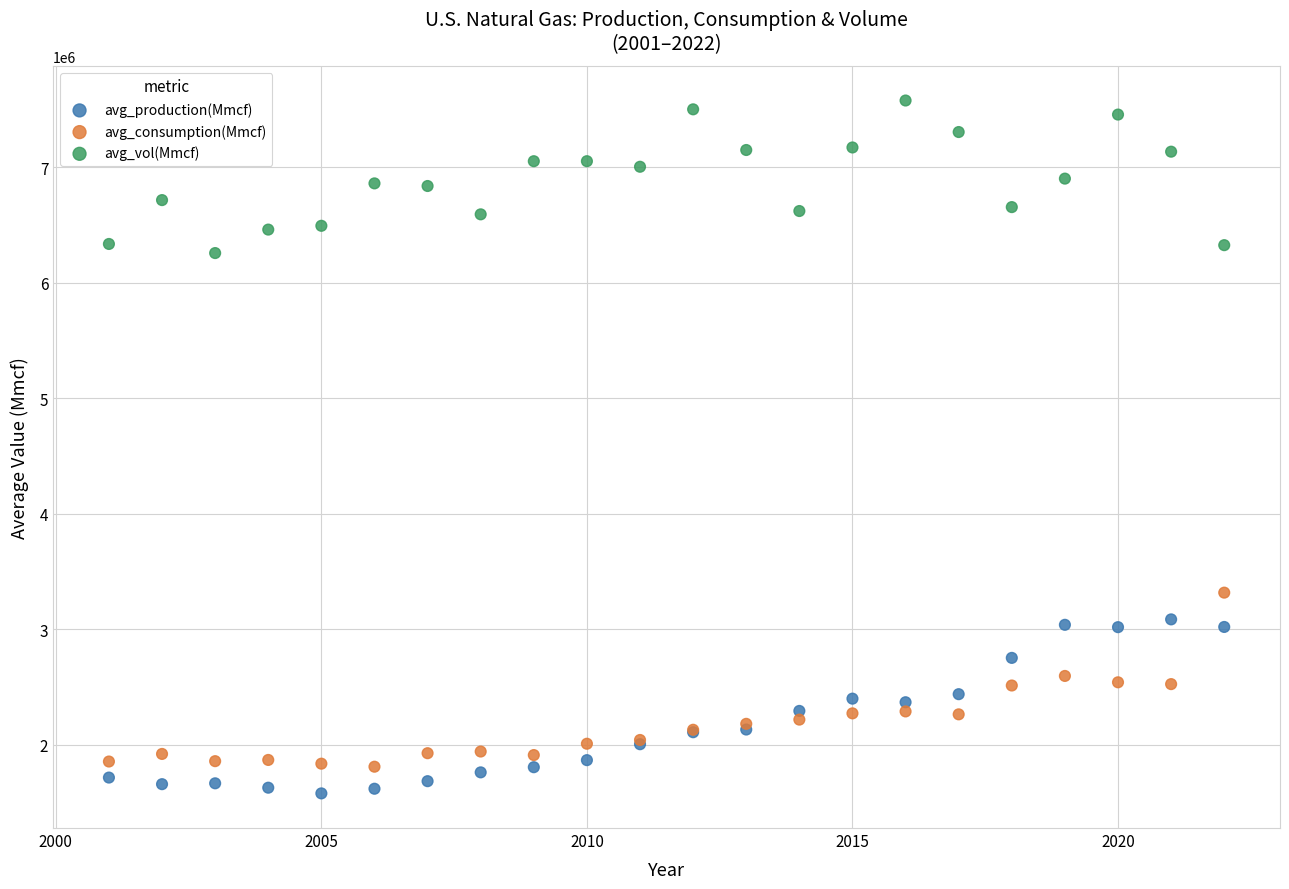

Which series reaches the minimum Y coordinate?

avg_production(Mmcf)